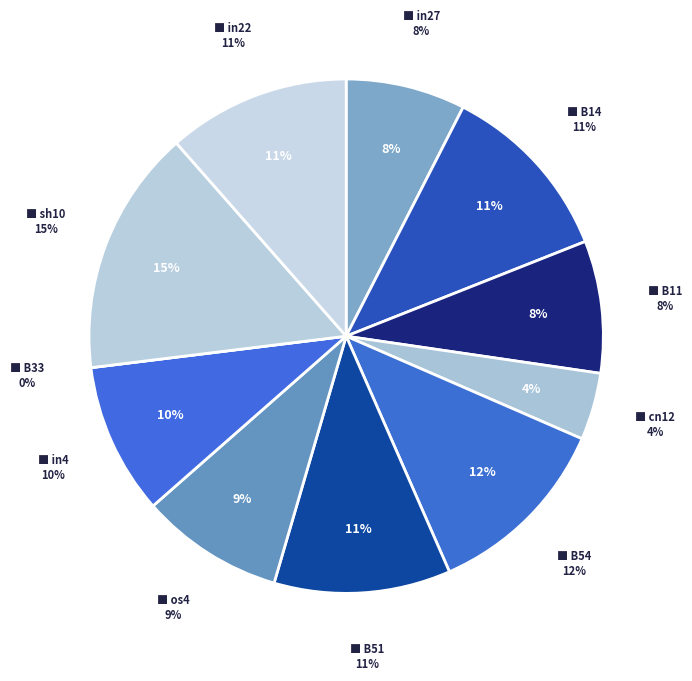

To the nearest percent, what is the difference between the B33 and B51 slice percentages?

11%